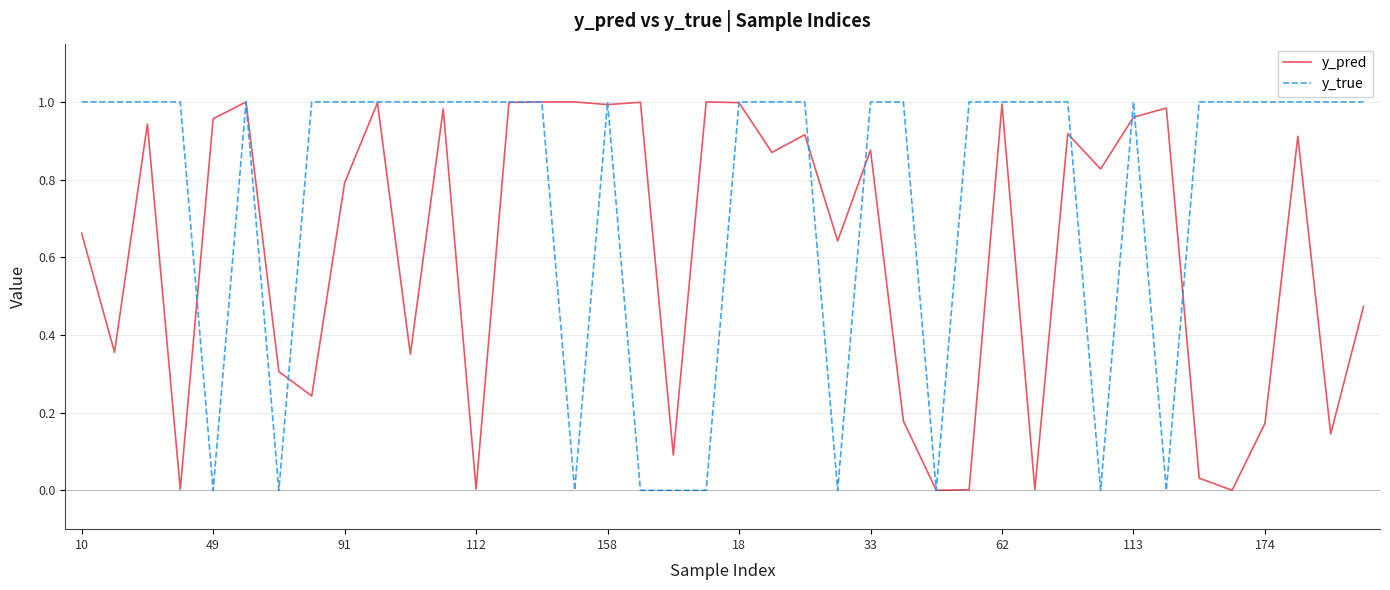

Which series has the widest spread of values?

y_true